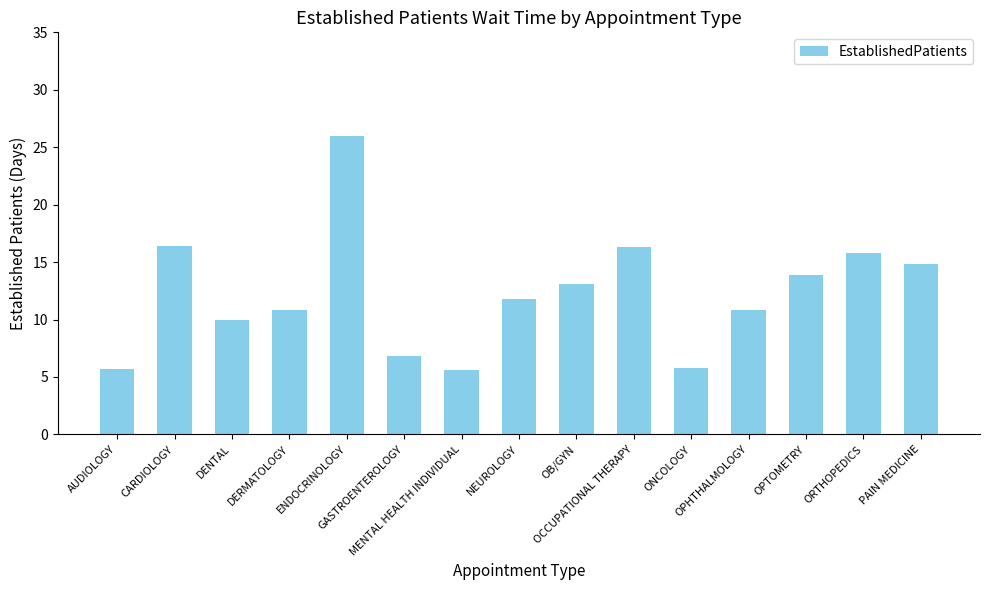

What is the value of the 7th bar from the left?

5.6